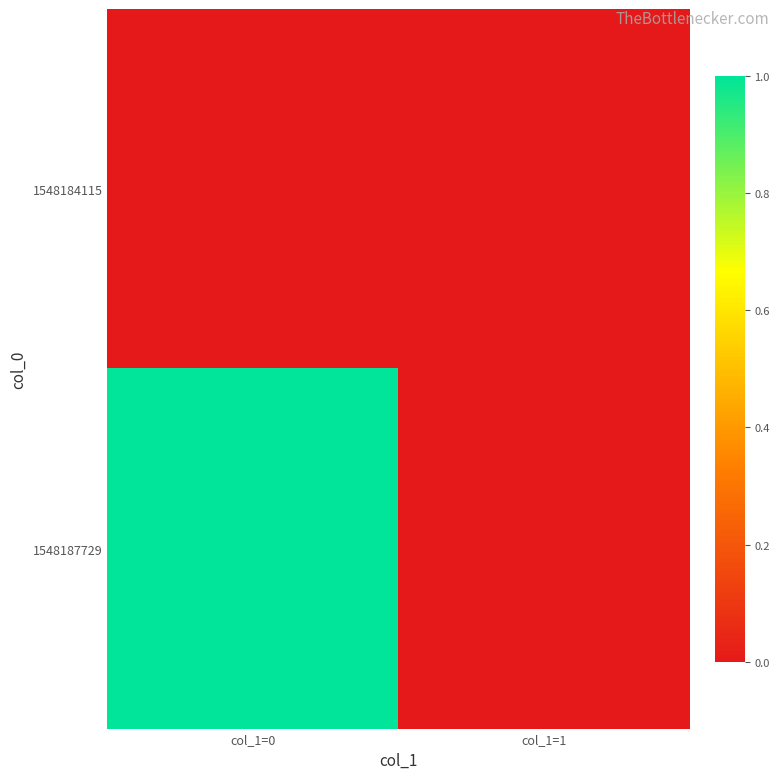

How many categories are shown in the chart?

2